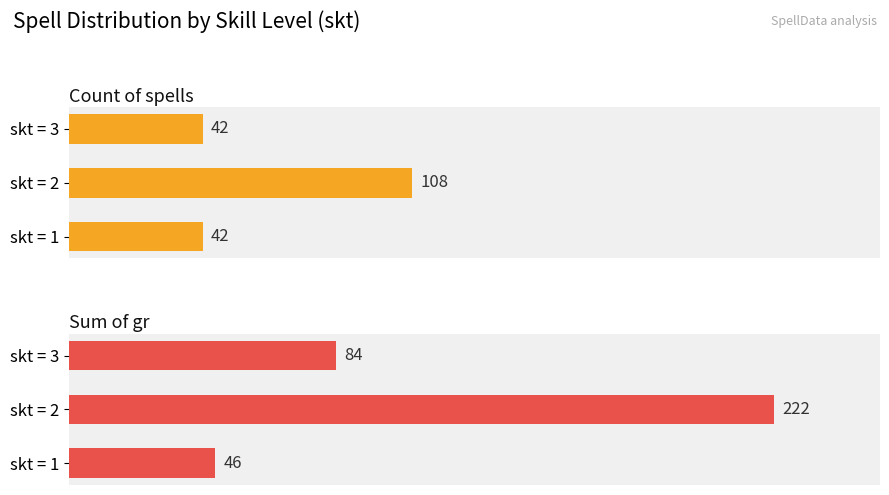

What is the approximate value of Sum of gr at 0, to the nearest 10?

50